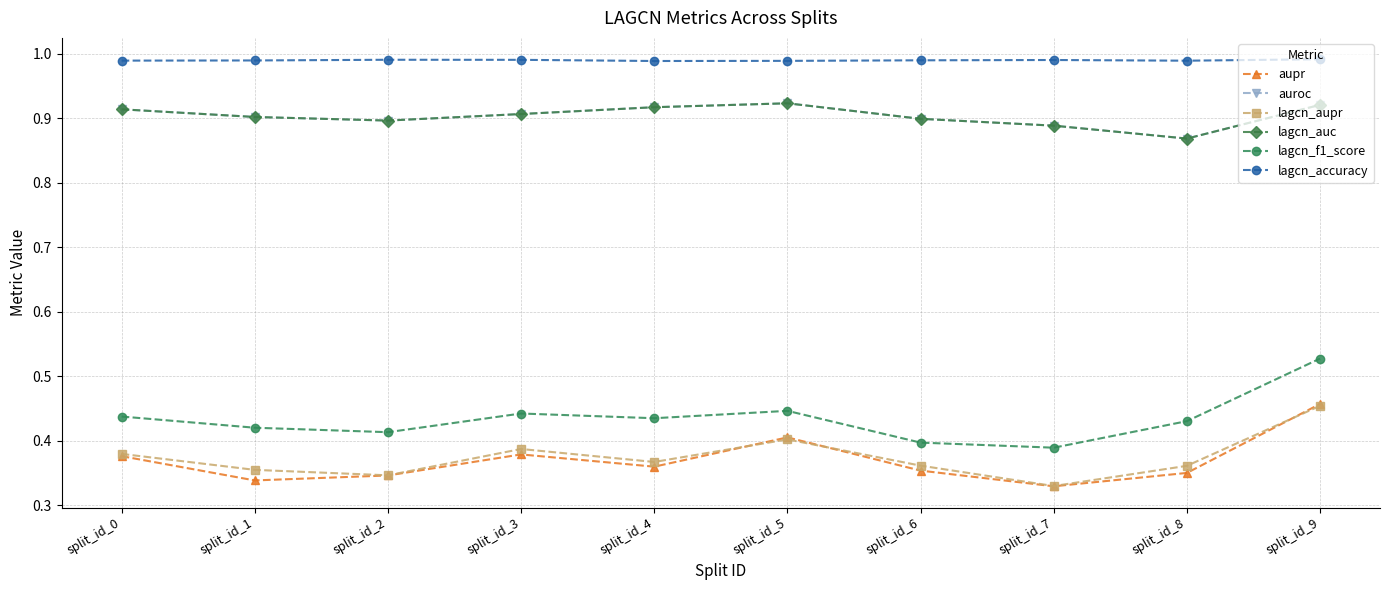

True or false: aupr has more than 0 interior local peaks.

True